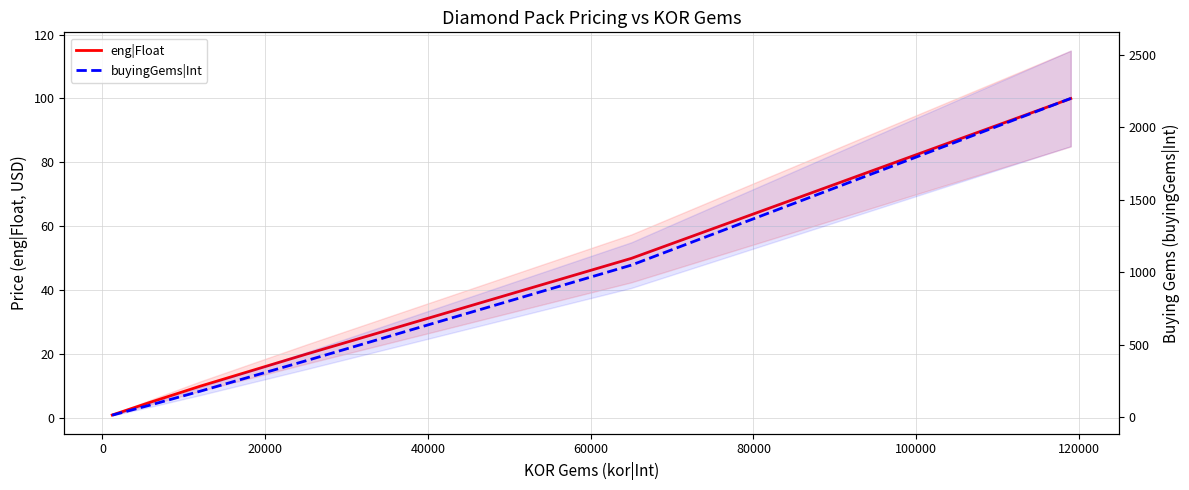

Reading left to right, list all the values displayed in this chart.

eng|Float: 1.0	5.0	10.0	20.0	50.0	100.0
buyingGems|Int: 15.0	85.0	180.0	390.0	1050.0	2200.0